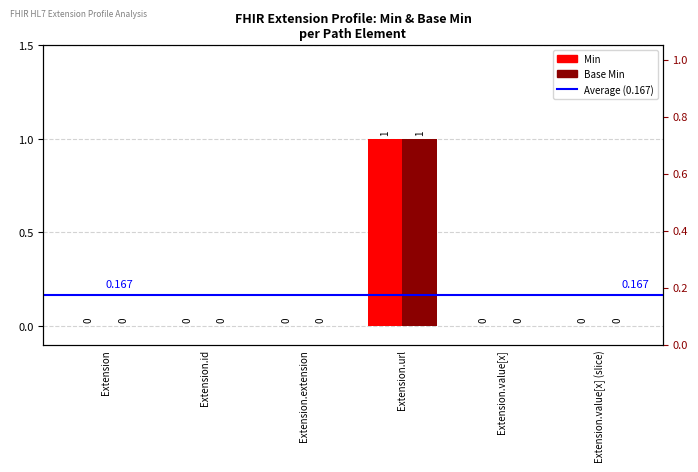

What are all the series names shown in the legend?

Min, Base Min